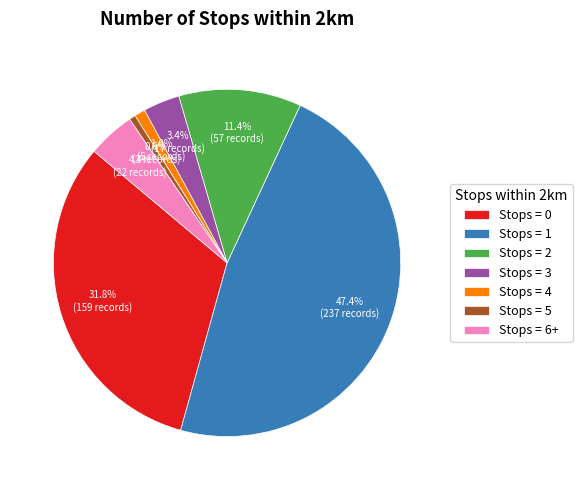

How many slices are in this pie chart?

7